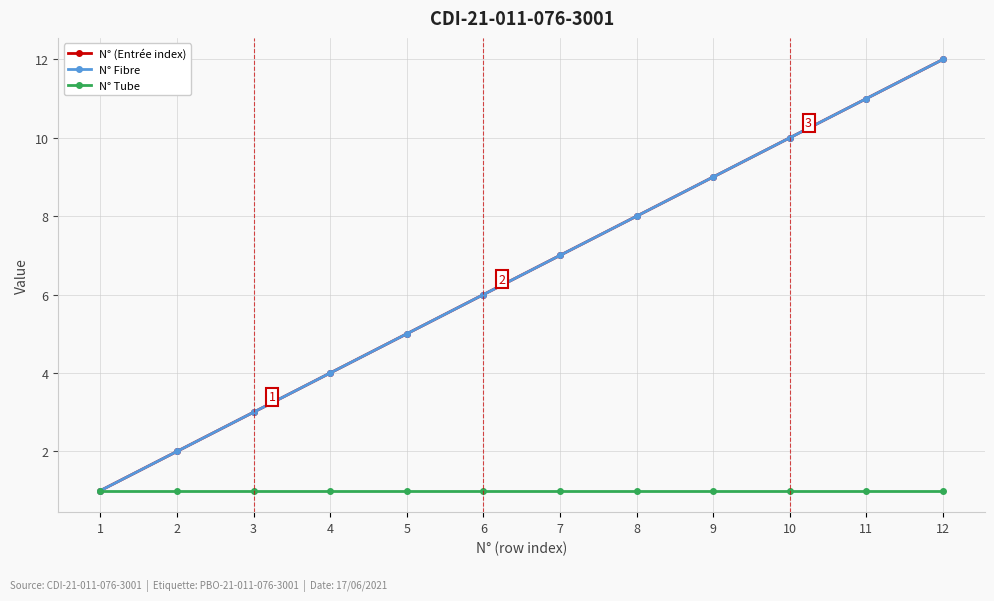

Is the value of N° (Entrée index) at 5 greater than the value of N° Tube at 8?

Yes